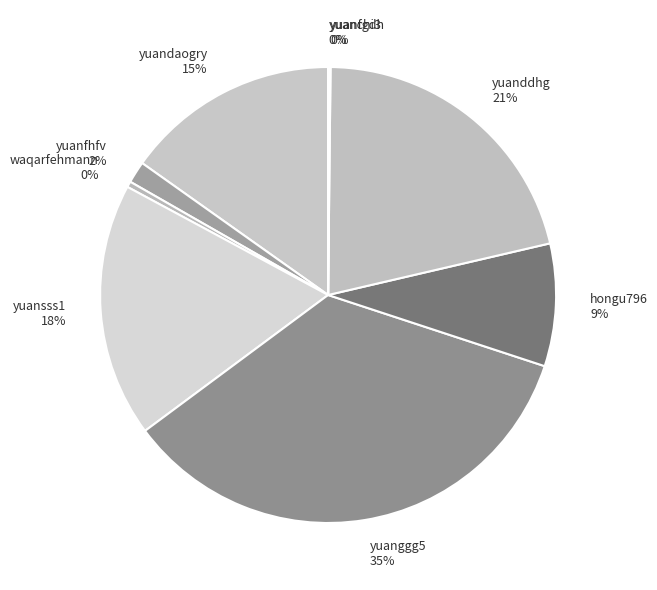

Between hongu796 and waqarfehmann, which is larger?

hongu796